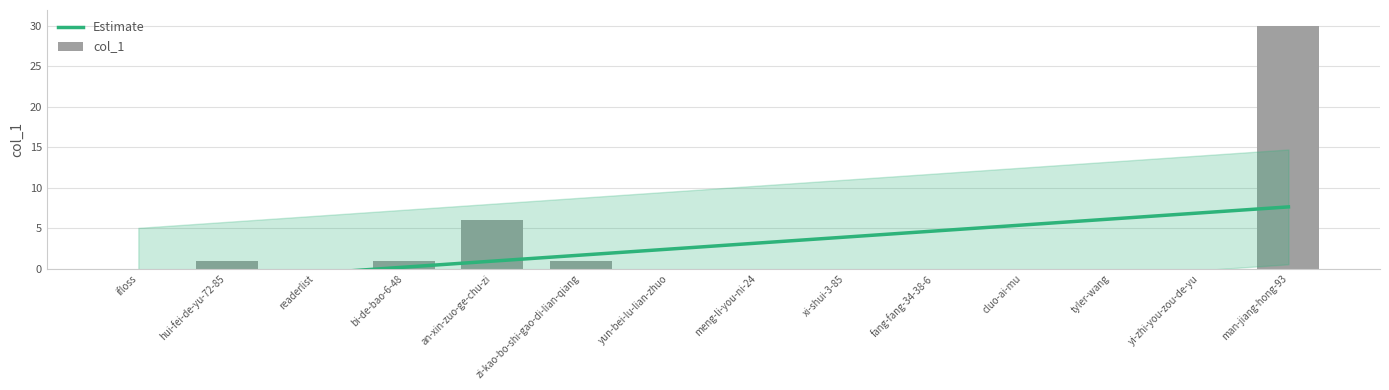

True or false: the data shows -18 at cluo-ai-mu.

False